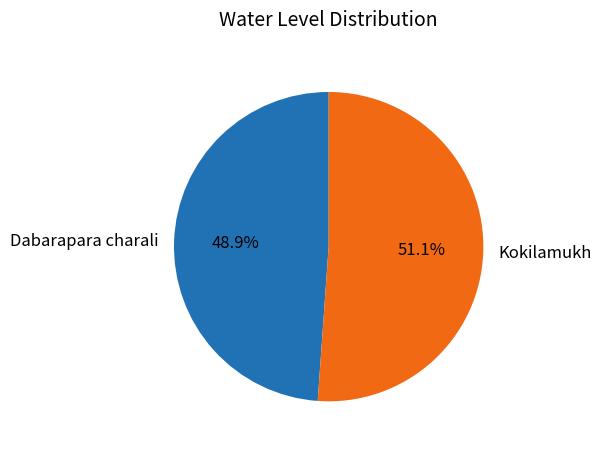

What percentage do Kokilamukh and Dabarapara charali together represent?

100.0%